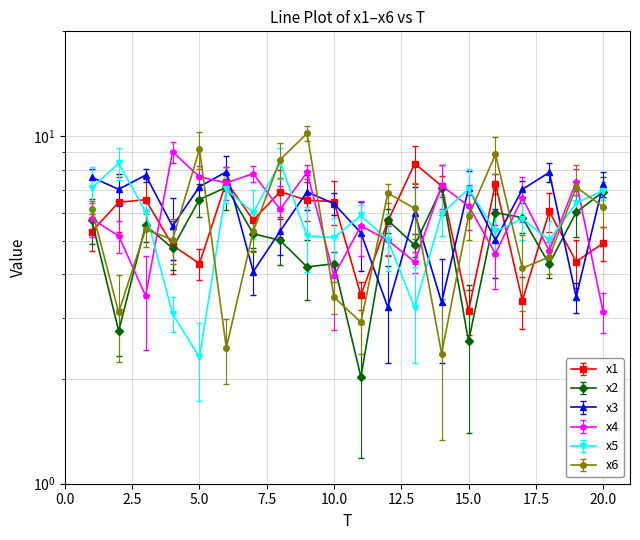

True or false: x4 has a value of 5.0 at 12.

True